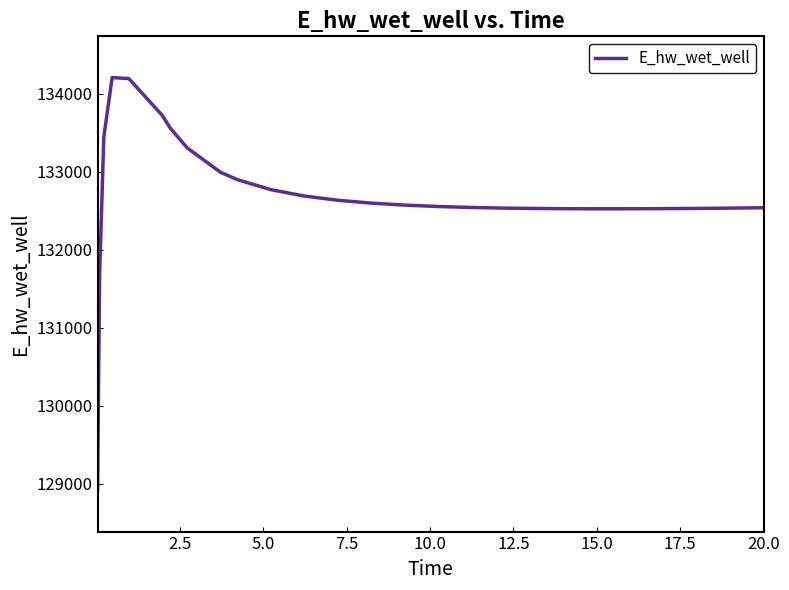

What is the average value?

132686.4